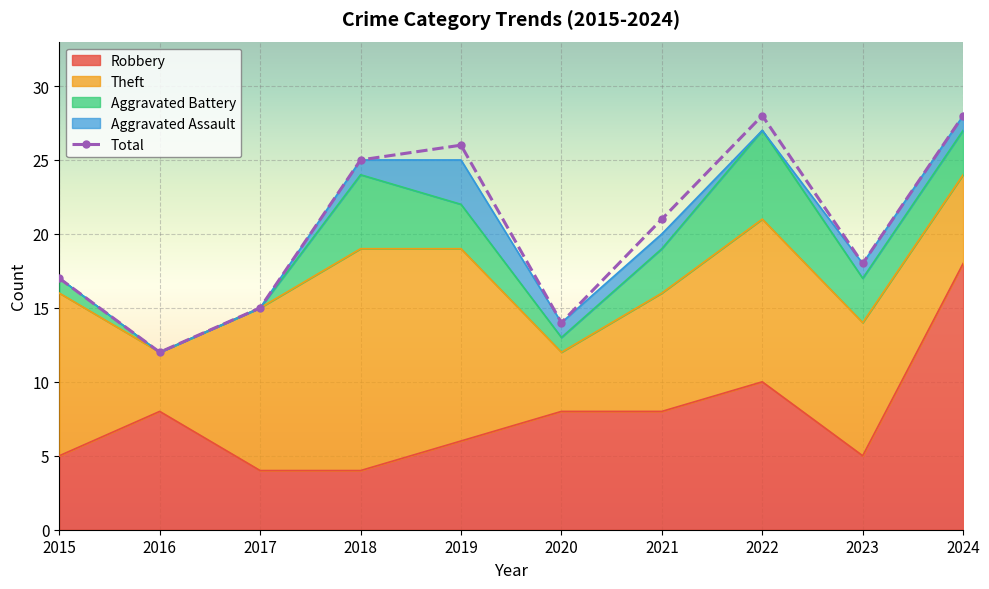

True or false: Total and Robbery intersect in this chart.

False